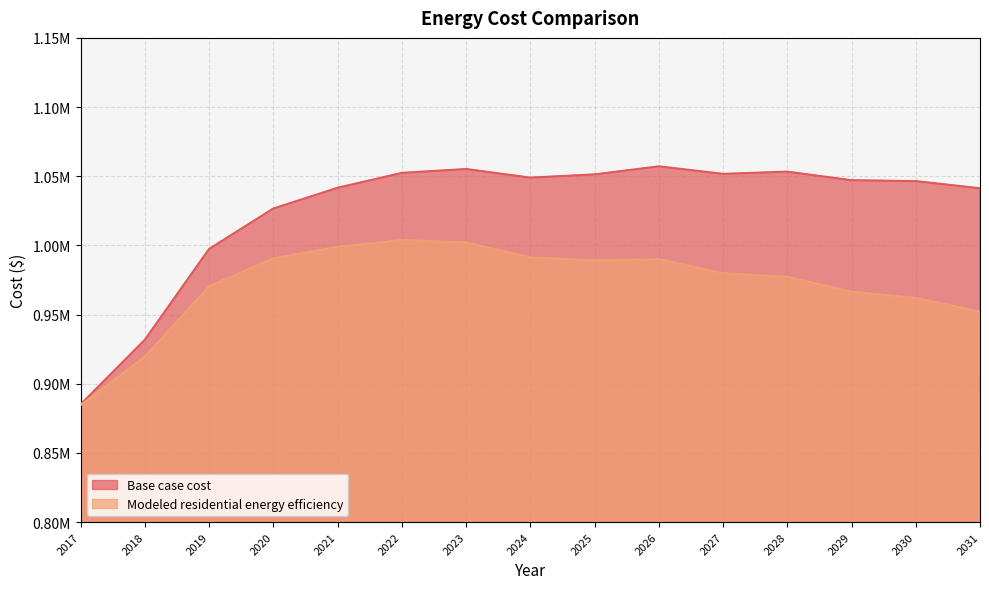

At which category is the sum across all series the highest?

2023